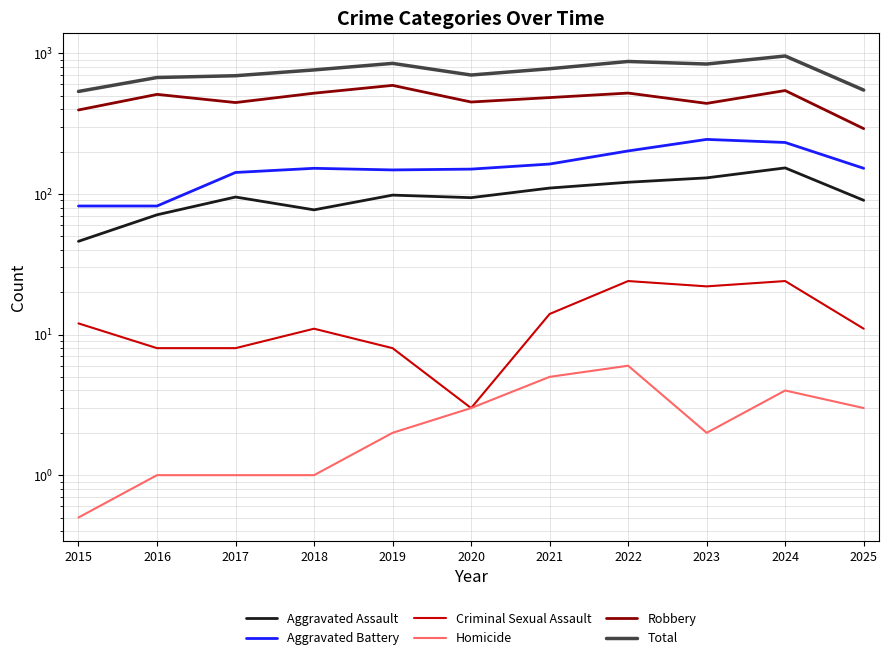

How many categories are shown in the chart?

11